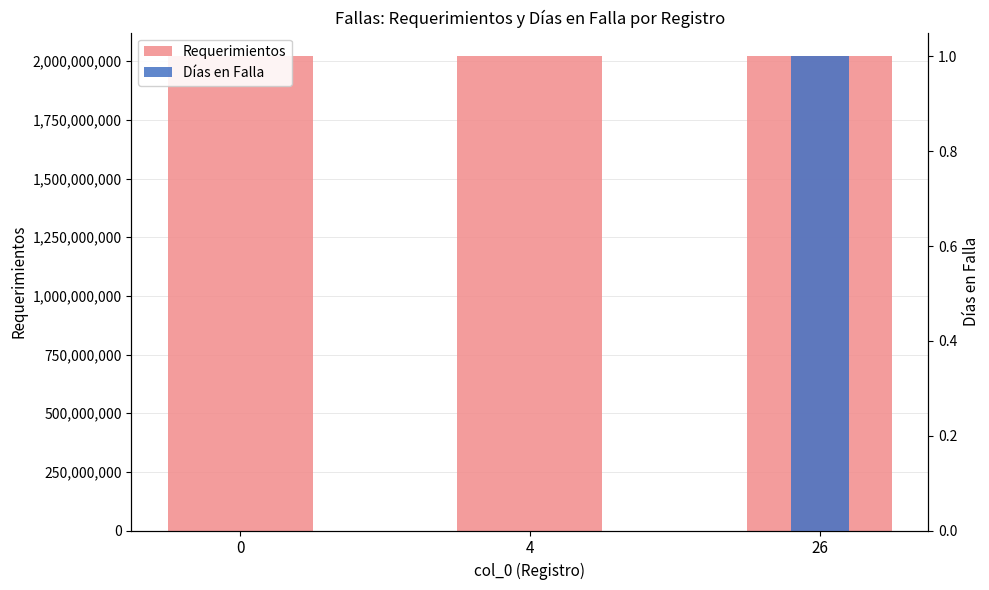

True or false: Días en Falla has a value of 0 at 0.

True